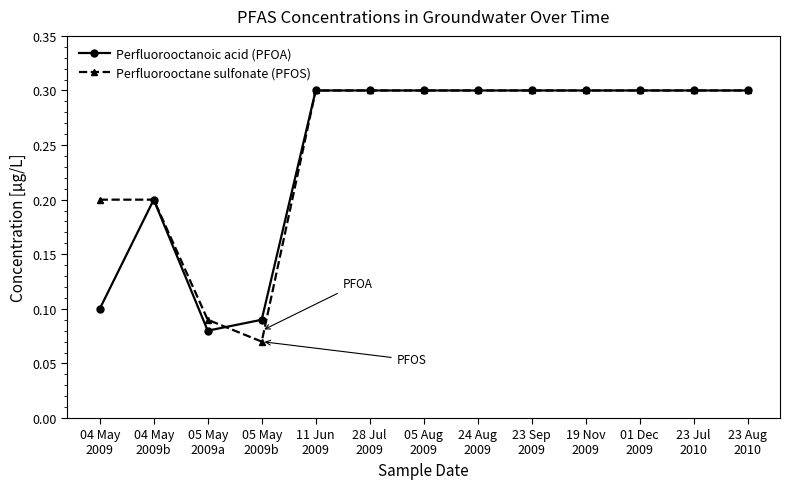

At how many categories does at least one series exceed 0?

13